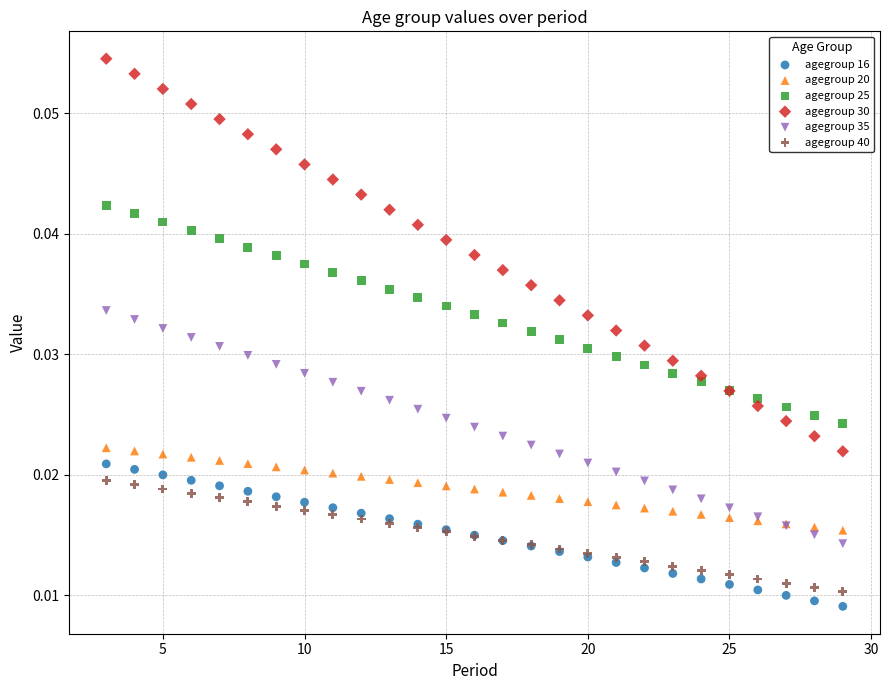

What is the X range (max minus min) for the scatter plot?

26.0